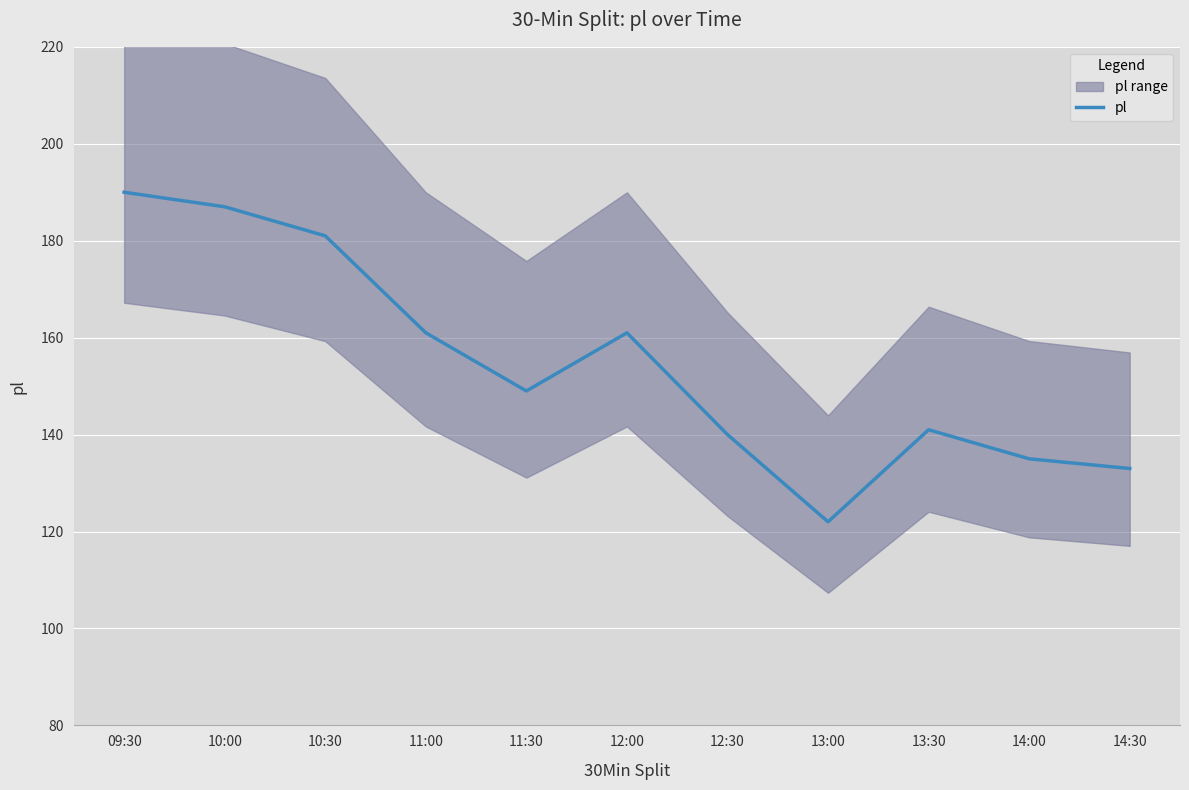

Which label corresponds to the smallest value in the chart?

13:00